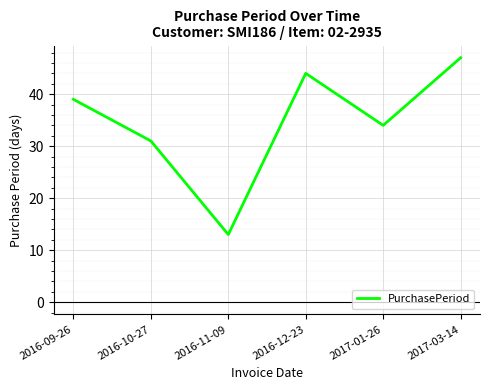

List the labels in order of value, largest first.

2017-03-14, 2016-12-23, 2016-09-26, 2017-01-26, 2016-10-27, 2016-11-09